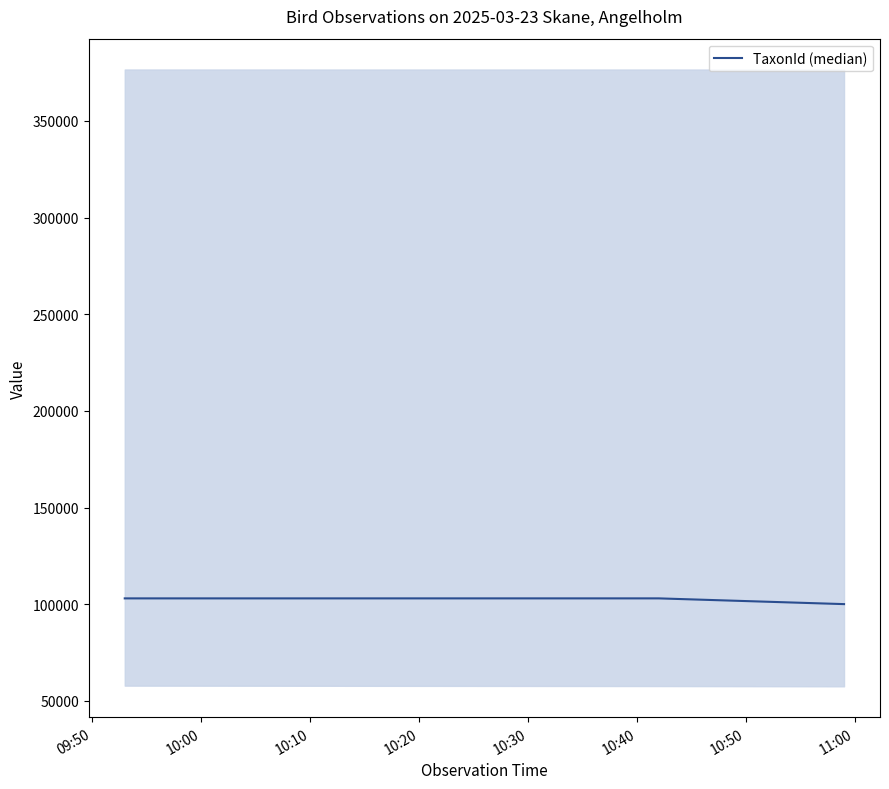

Reading left to right, extract all data points from this chart.

103015	103020	100049